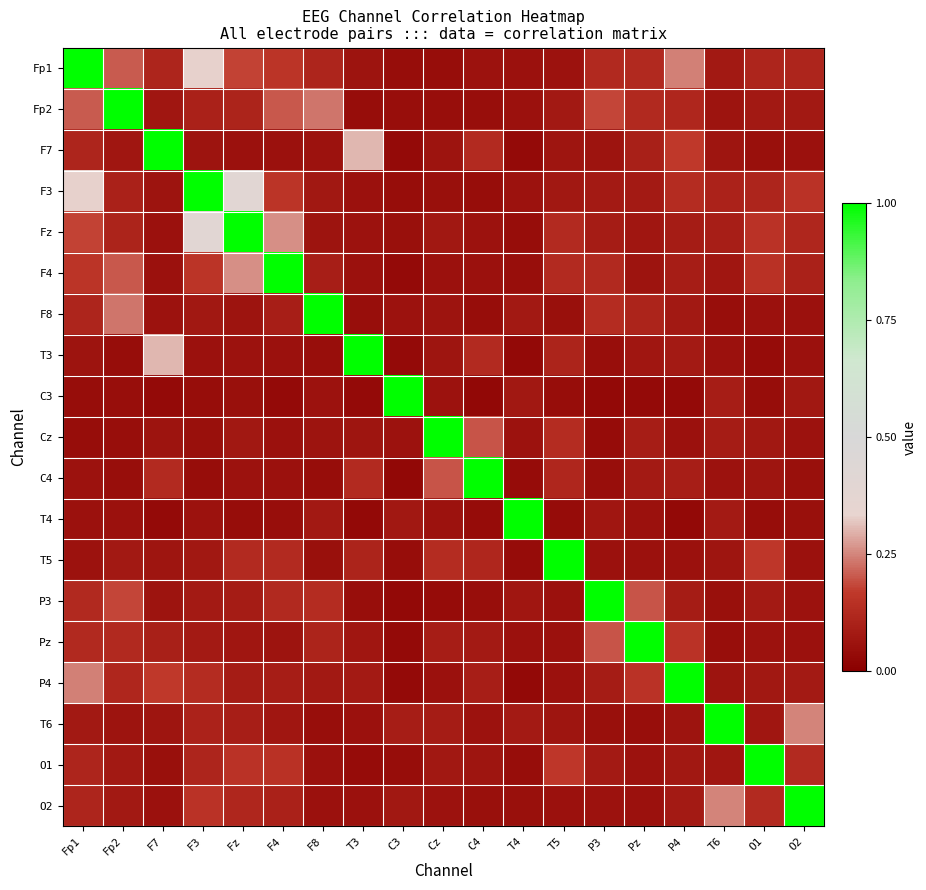

At which category is the sum across all series the highest?

Fp1